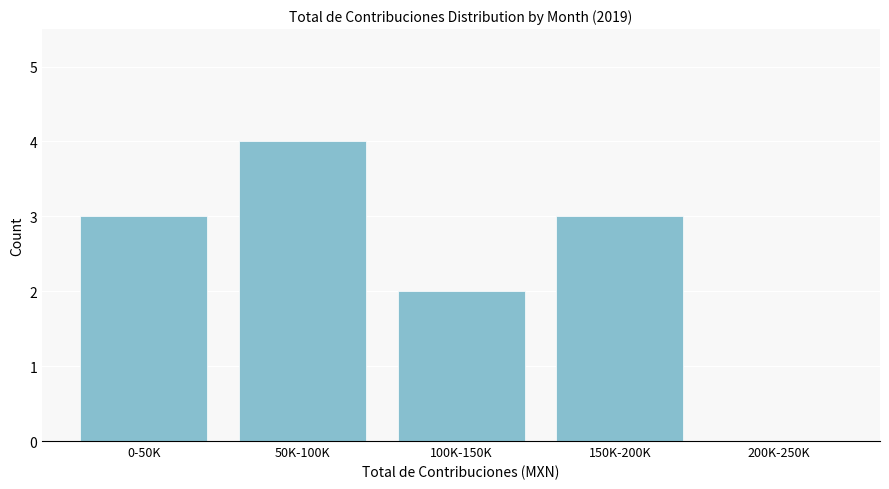

Reading left to right, extract all data points from this chart.

0-50K=3	50K-100K=4	100K-150K=2	150K-200K=3	200K-250K=0